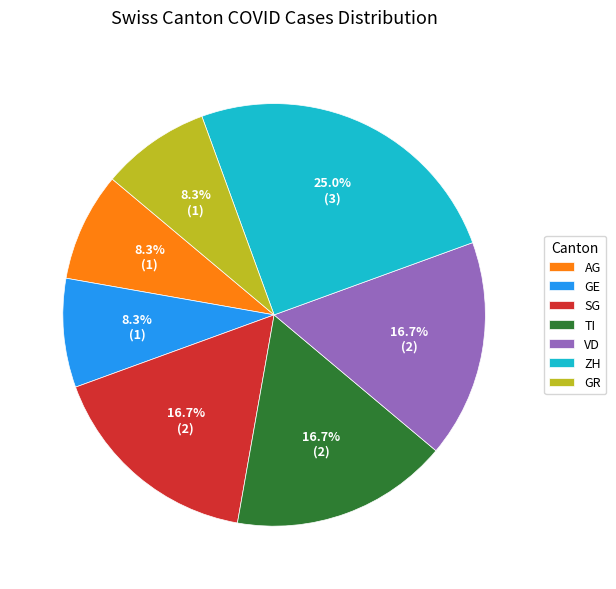

True or false: TI accounts for 36% of the total.

False